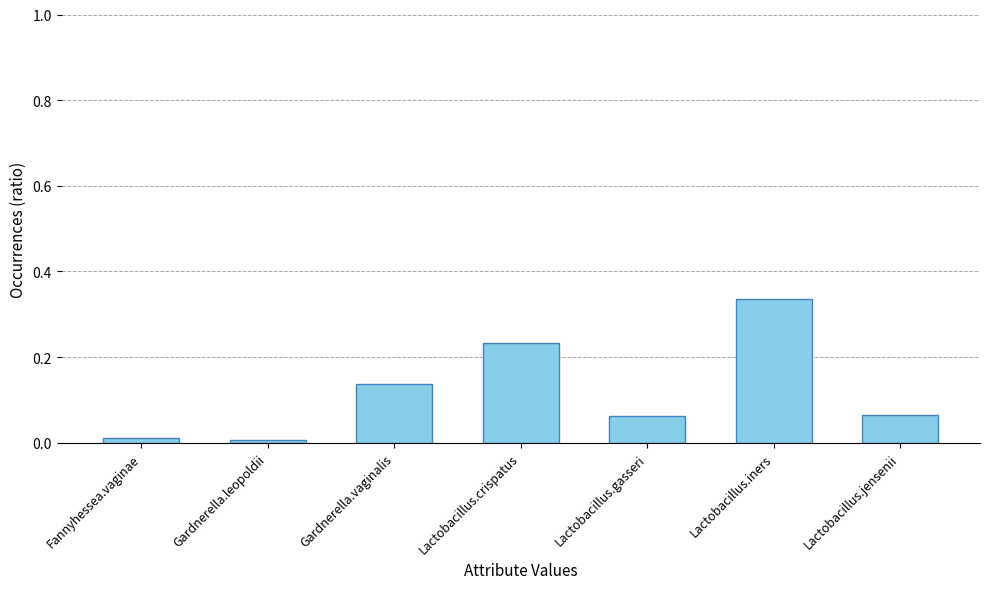

How many categories are shown in the chart?

7